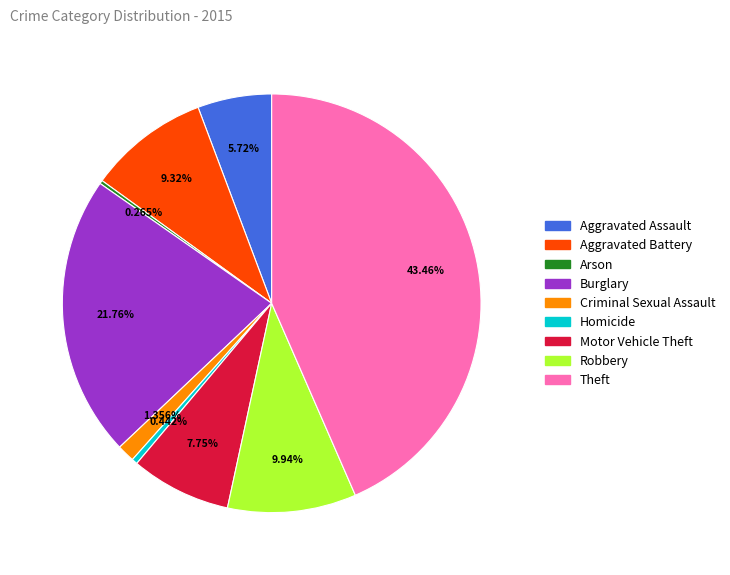

Combined, do Robbery and Criminal Sexual Assault account for over 50%?

No